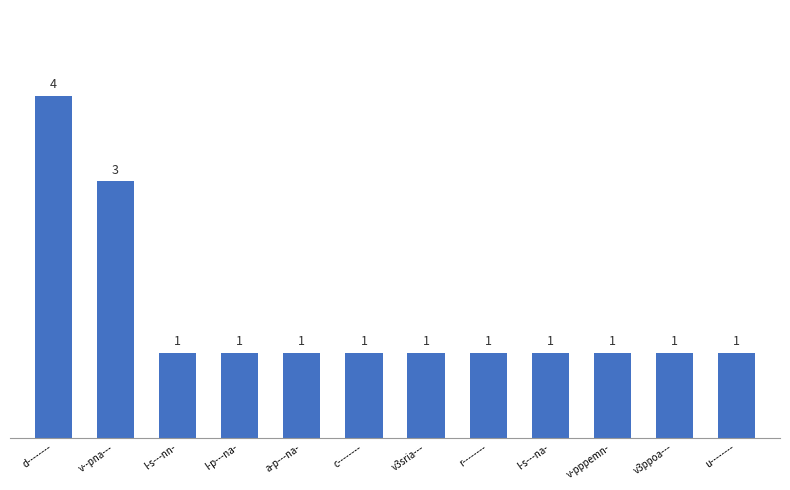

Does the chart contain stacked bars?

No